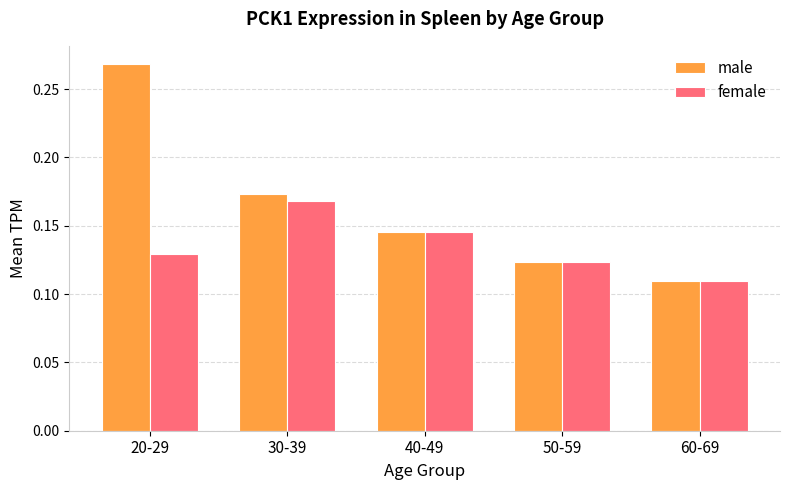

What are all the series names shown in the legend?

male, female